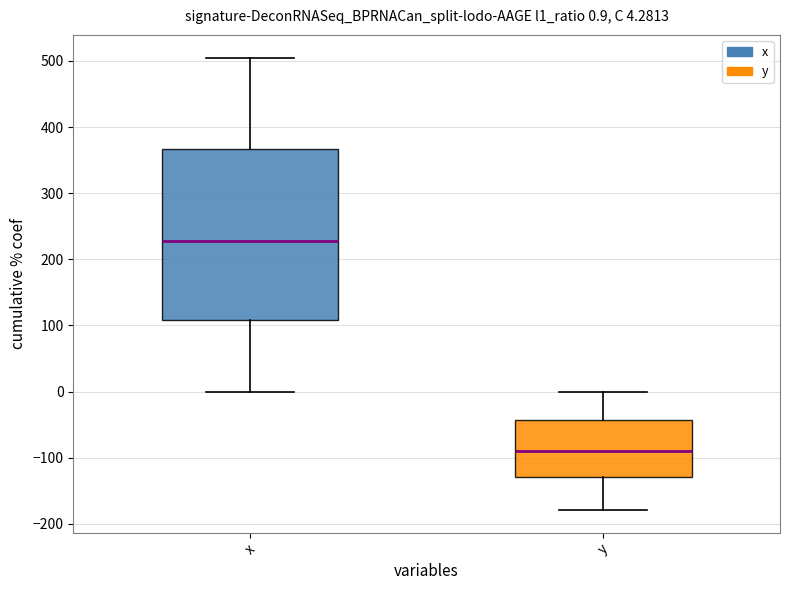

Which box has the highest median line?

x